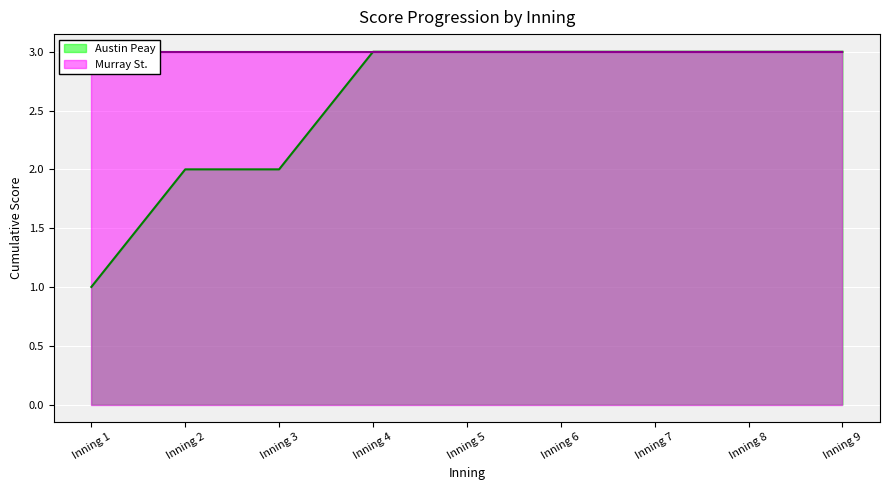

What is the difference between the second highest and second lowest values in the Austin Peay series?

1